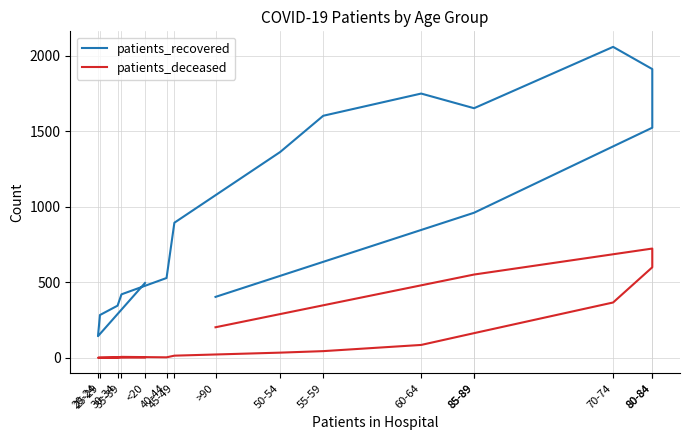

At which category does patients_recovered reach its first local peak?

60-64